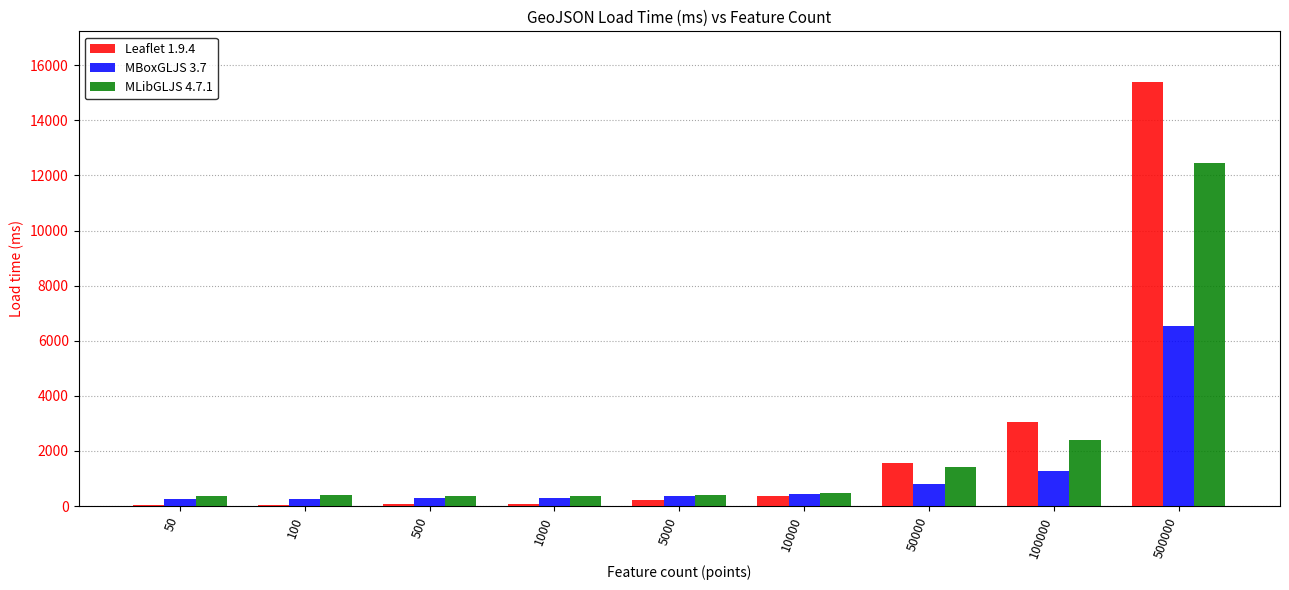

Where does the Leaflet 1.9.4 series first go above 203?

5000